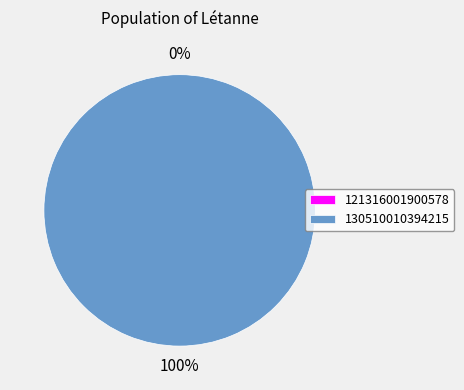

Combined, what portion of the pie is 130510010394215 and 121316001900578?

100.0%